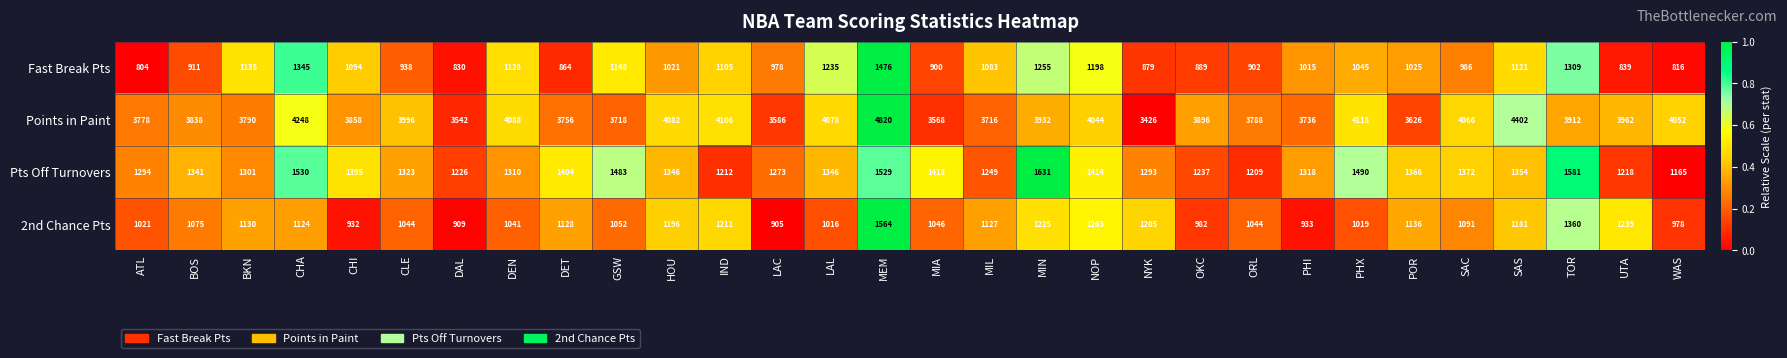

The Pts Off Turnovers series shows 1414 at NOP. True or false?

True